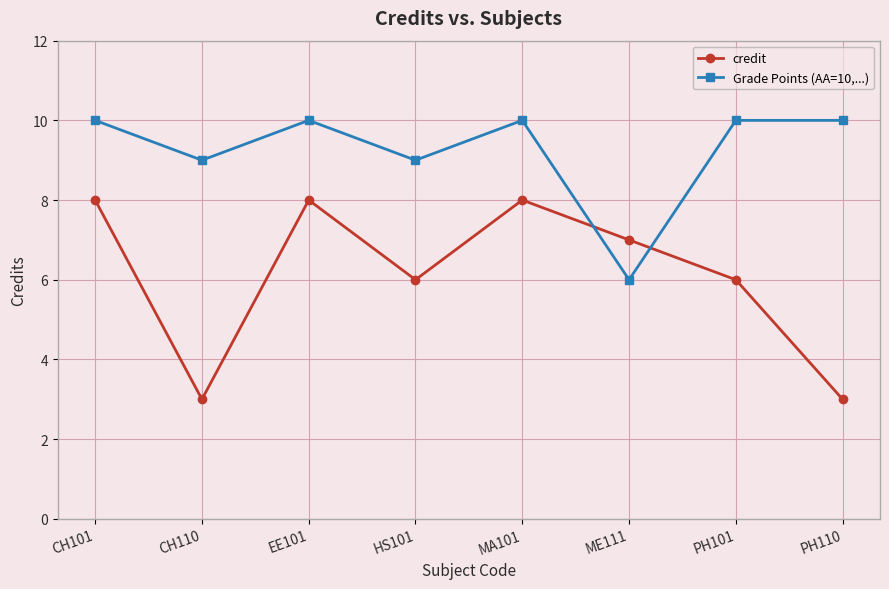

What is the label of the 5th point from the left?

MA101